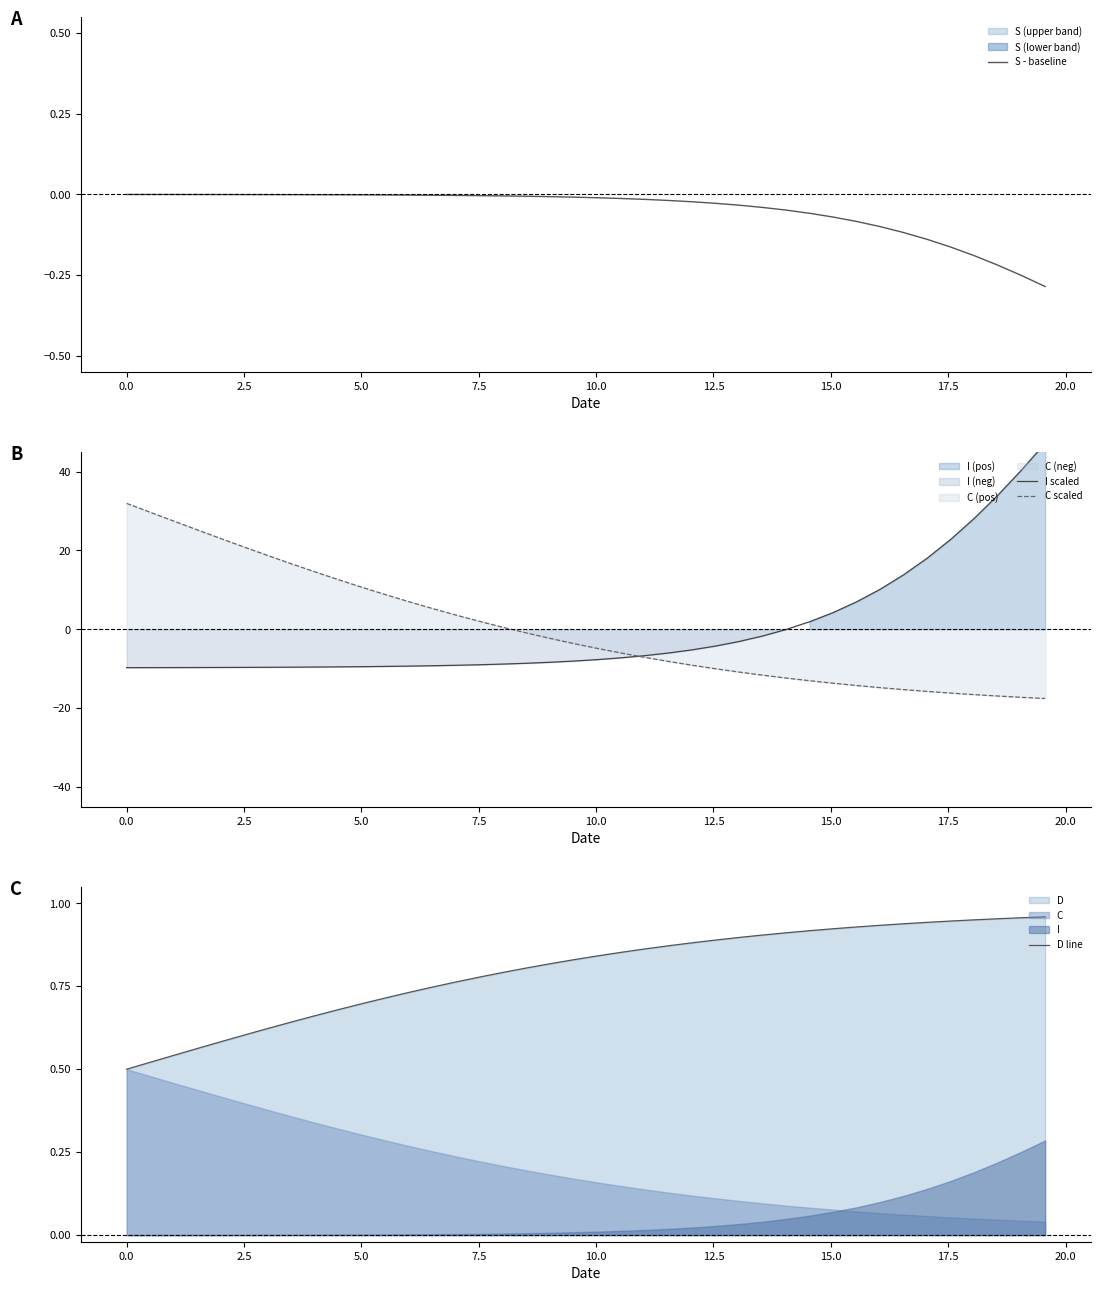

What is the maximum value for C scaled?

31.9